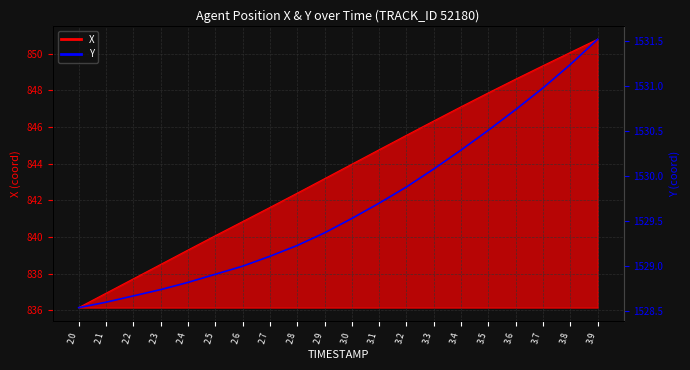

What position from the left is 2.9?

10